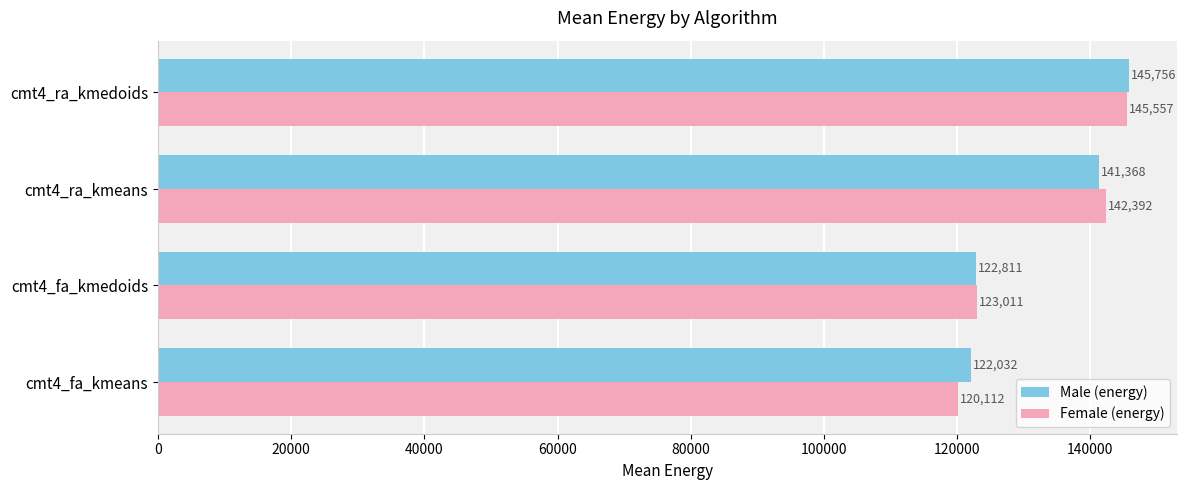

What is the total value across all series at cmt4_ra_kmeans?

283760.0